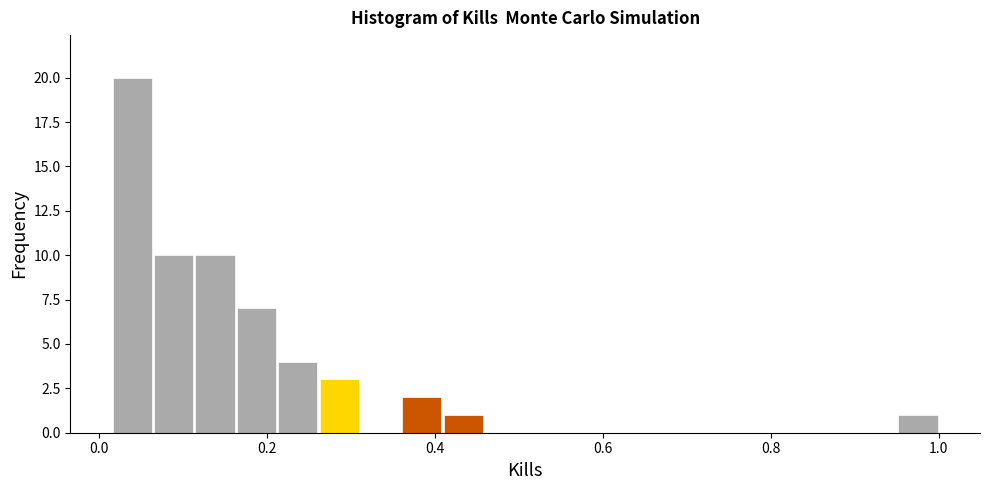

Around what value on the x-axis is the tallest bar? Give the approximate position of its centre, as read against the axis.

0.04